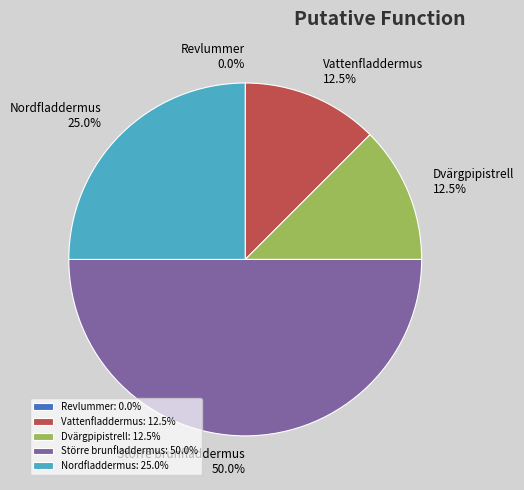

Does Vattenfladdermus account for over 50% of the chart?

No